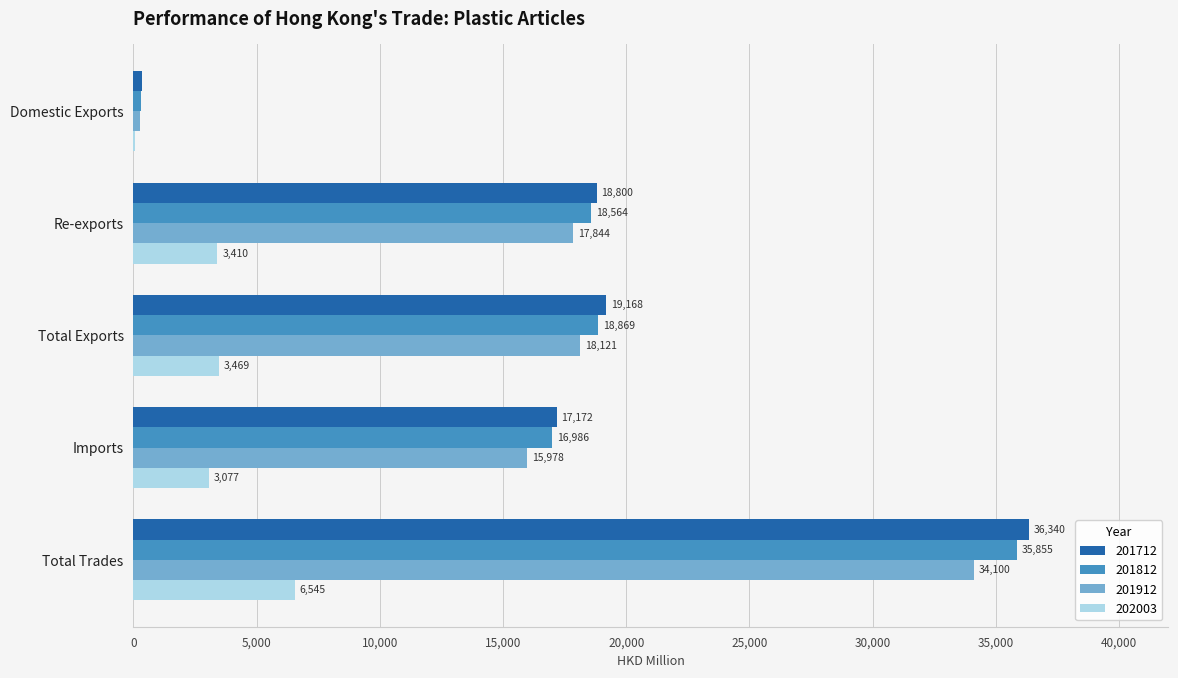

Is it true that 201812 equals 16985.6 at Imports?

True